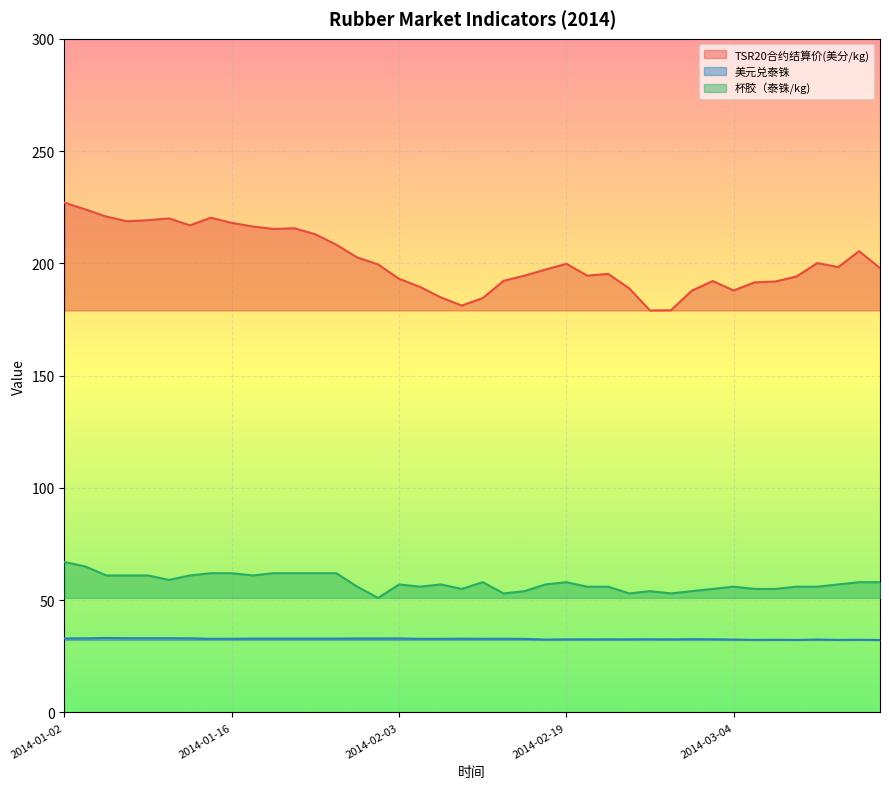

At which category does 美元兑泰铢 reach its first local valley?

2014-01-14